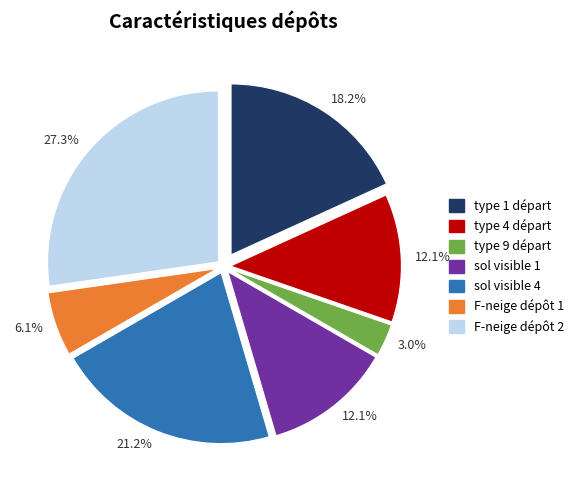

Is there a majority slice in this chart?

No